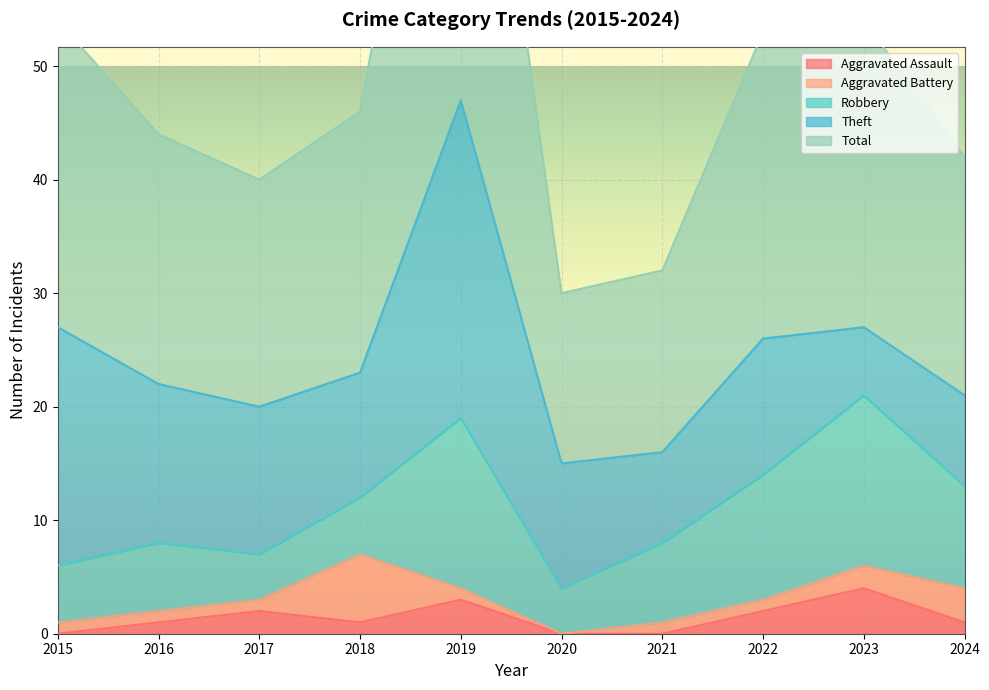

Is it true that Robbery equals 24 at 2023?

False